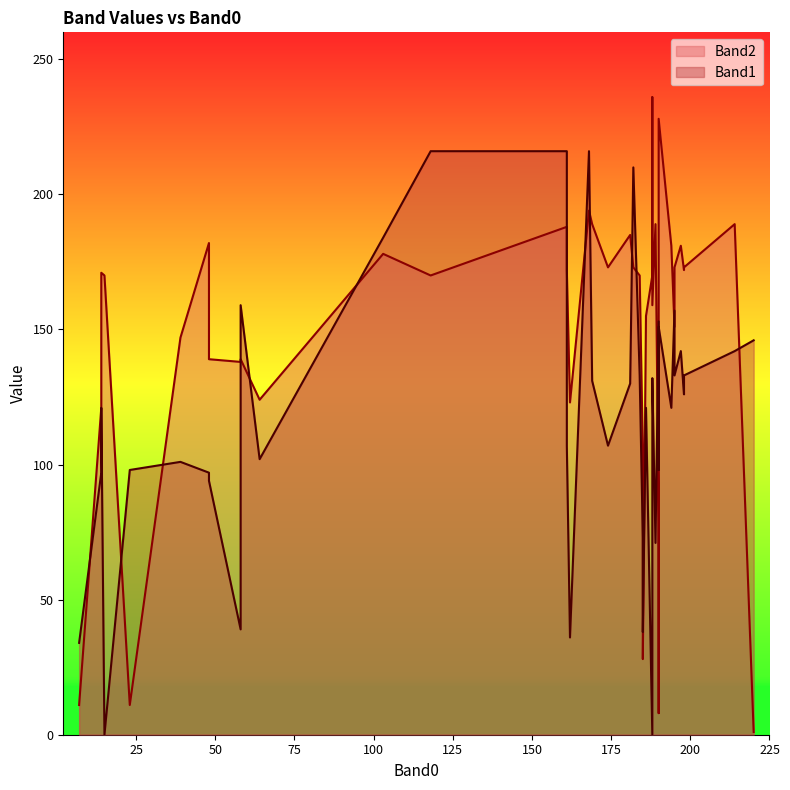

Rank the series by their maximum value, from lowest to highest.

Band1, Band2